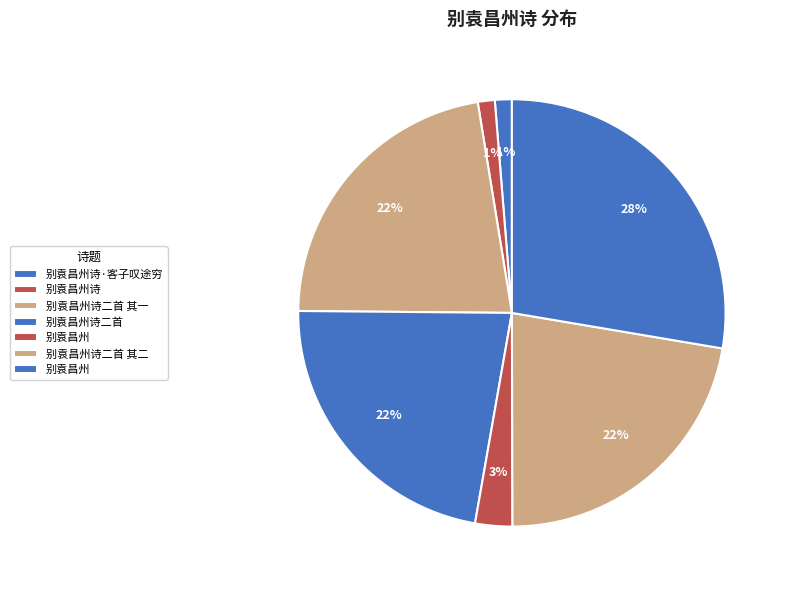

Rank the categories by value from lowest to highest.

别袁昌州诗, 别袁昌州诗·客子叹途穷, 别袁昌州, 别袁昌州诗二首 其二, 别袁昌州诗二首 其一, 别袁昌州诗二首, 别袁昌州